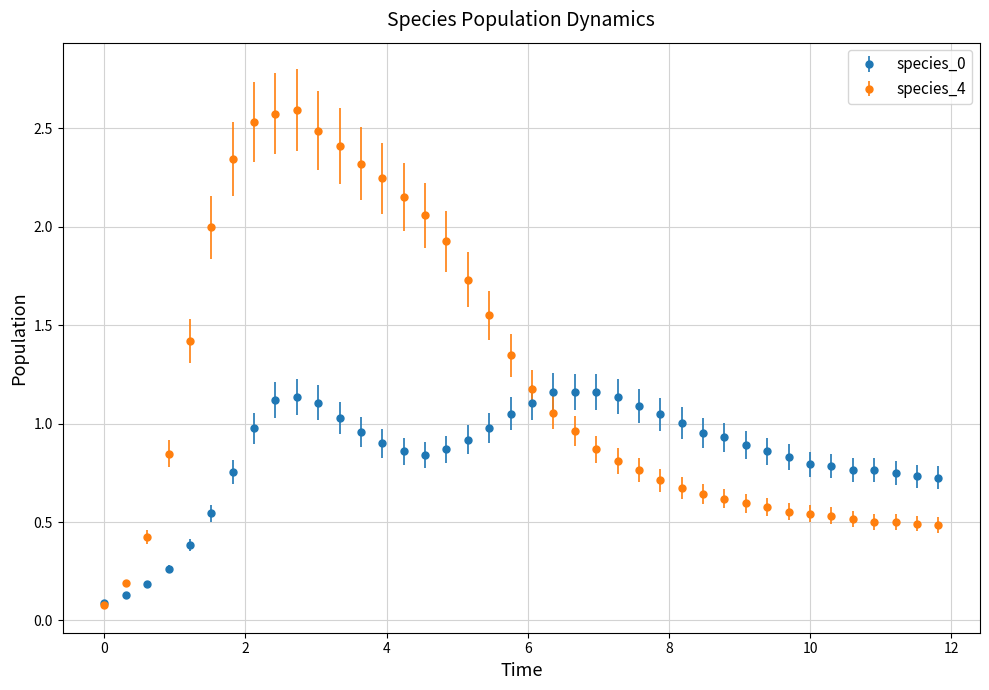

Which series has the largest total across all categories?

species_4